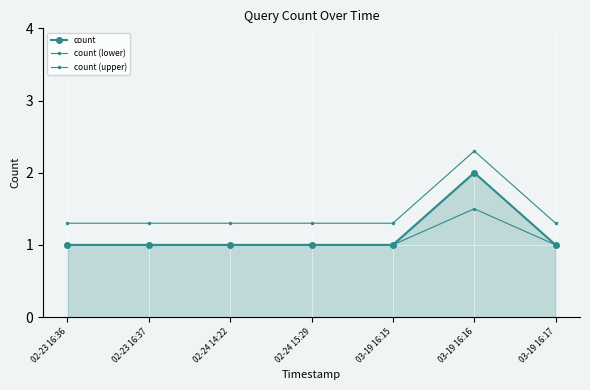

True or false: count (lower) and count (upper) intersect in this chart.

False